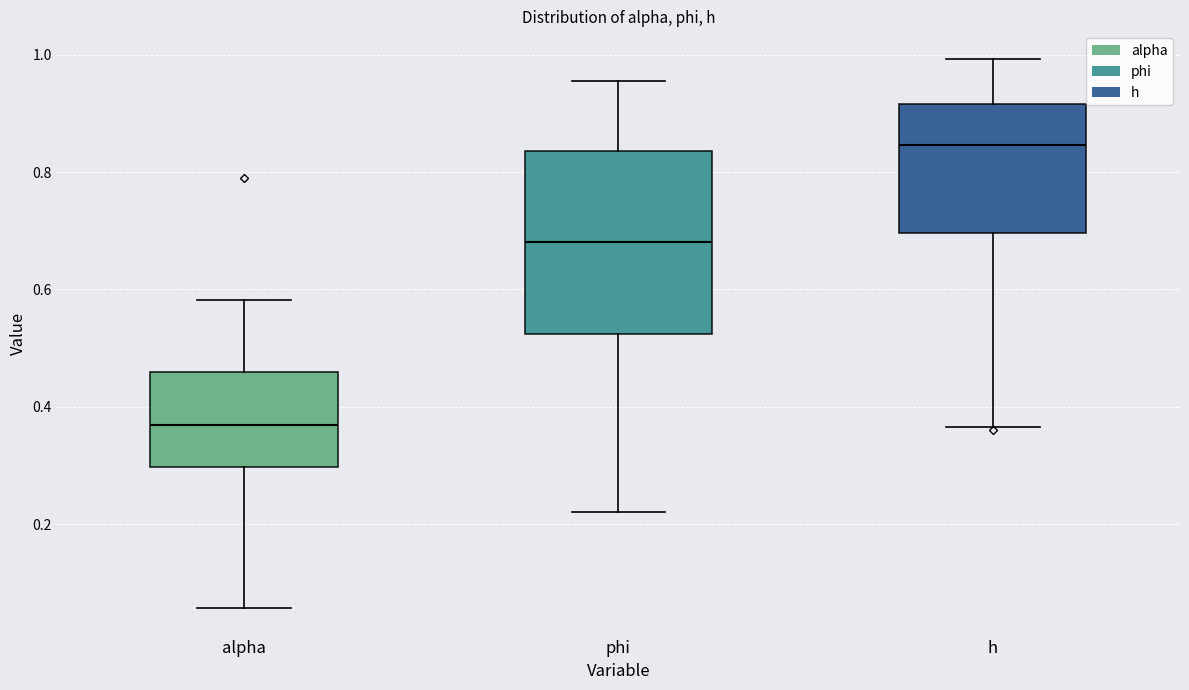

Reading left to right, transcribe this box plot: for each box, give where its median line is, the range the box spans, and where its two whiskers end, as read against the y-axis. The values are not printed on the chart, so give them approximately, as read against the axis.

alpha: median 0.36, box 0.30 to 0.46, whiskers 0.06 to 0.58
phi: median 0.68, box 0.52 to 0.84, whiskers 0.22 to 0.96
h: median 0.84, box 0.70 to 0.92, whiskers 0.36 to 1.00